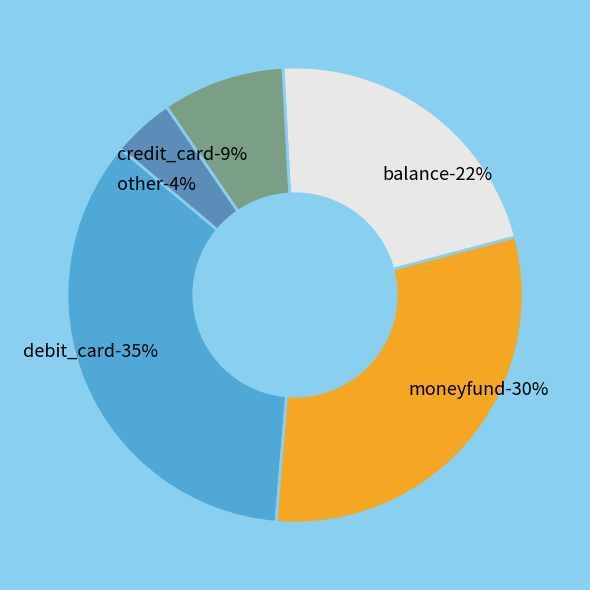

Rank the categories by value from highest to lowest.

debit_card, moneyfund, balance, credit_card, other